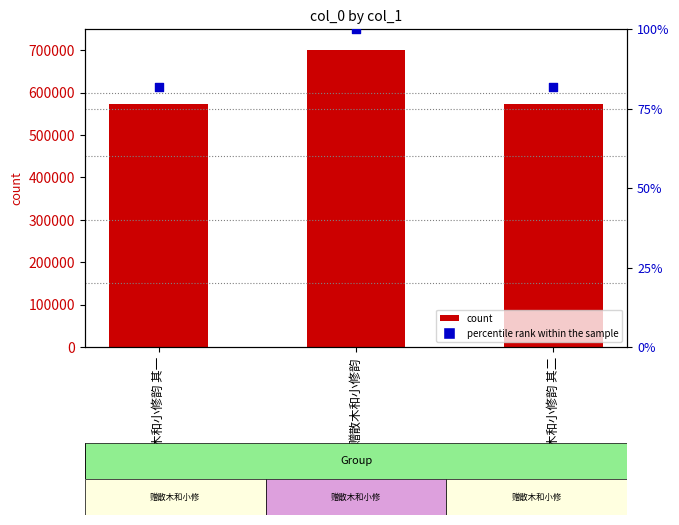

Which series reaches the minimum Y coordinate?

percentile rank within the sample